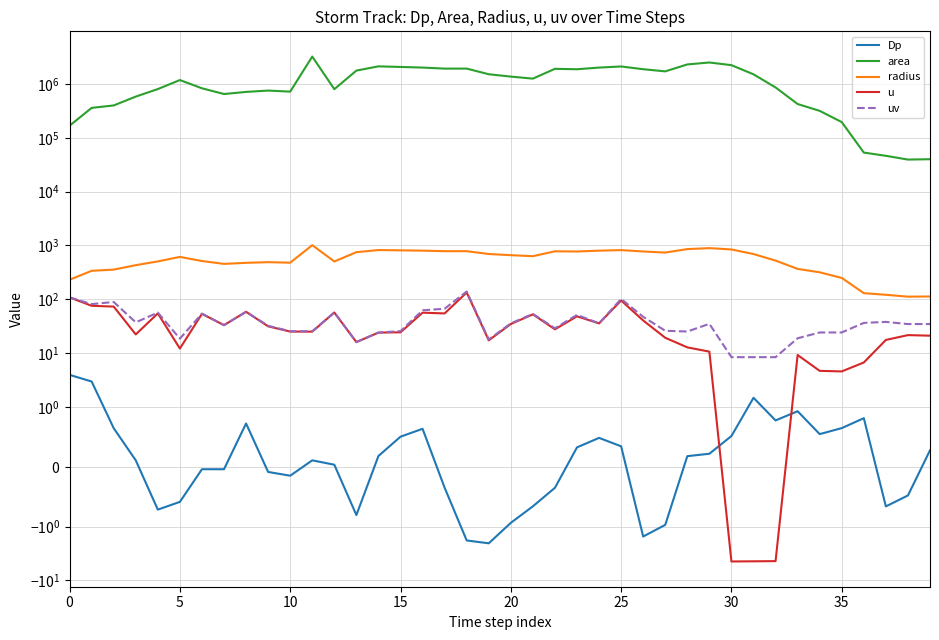

Is the value of area at 0 greater than the value of uv at 12?

Yes